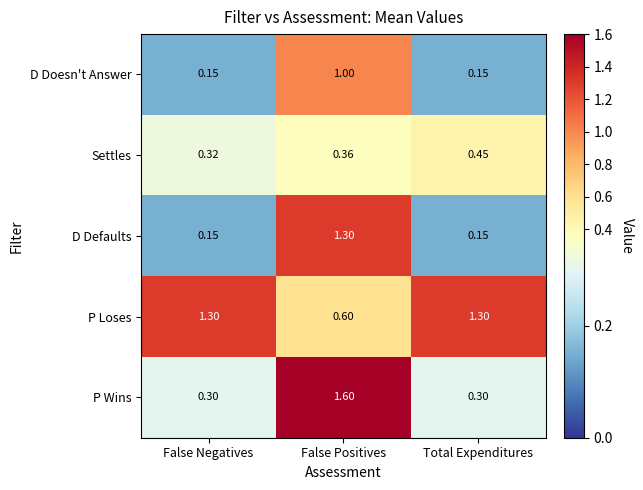

Which series has the largest range (max minus min)?

P Wins